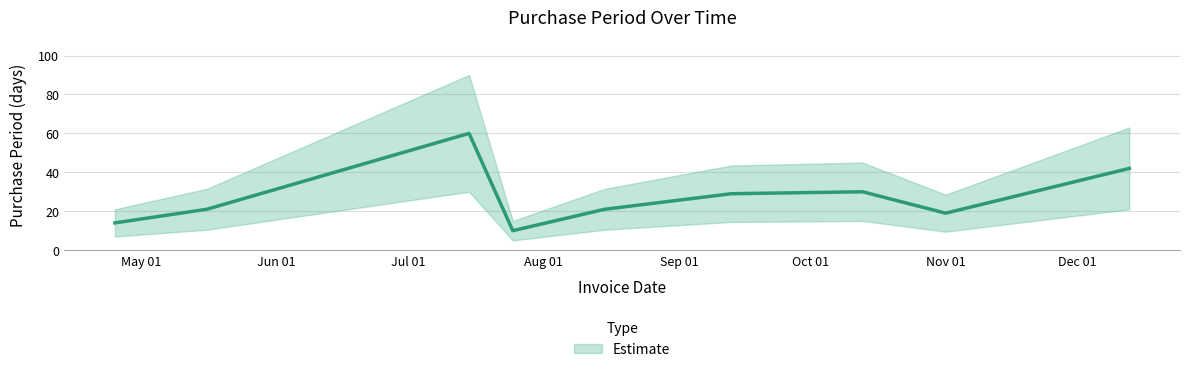

What is the minimum value shown in the chart?

10